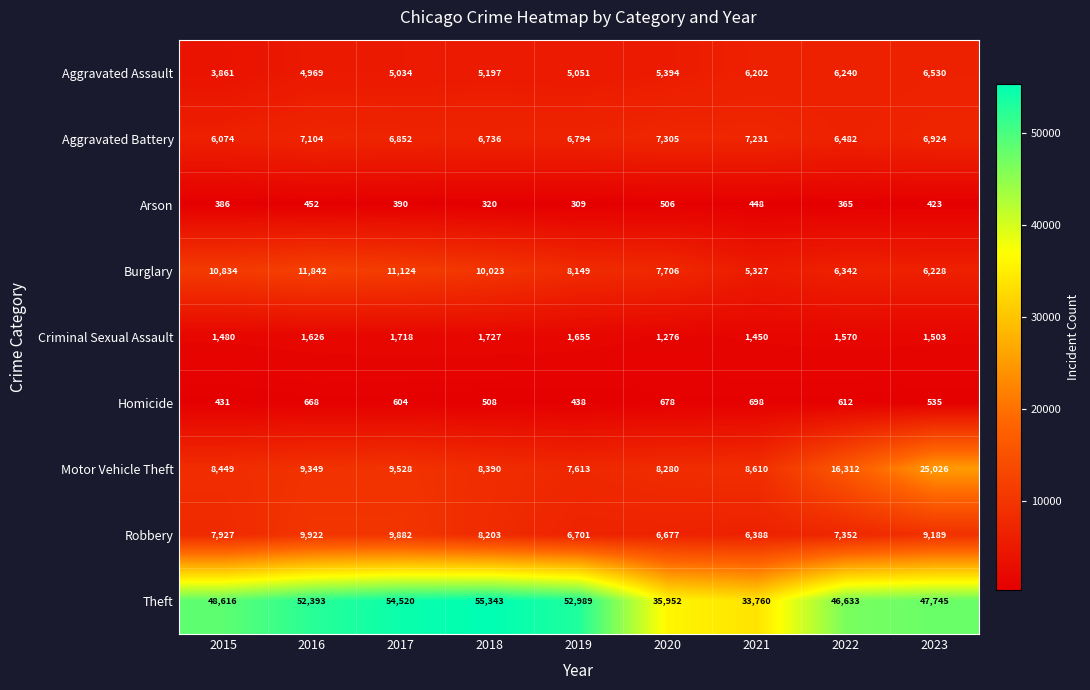

What value does the Arson series have at 2019, to the nearest 10?

310